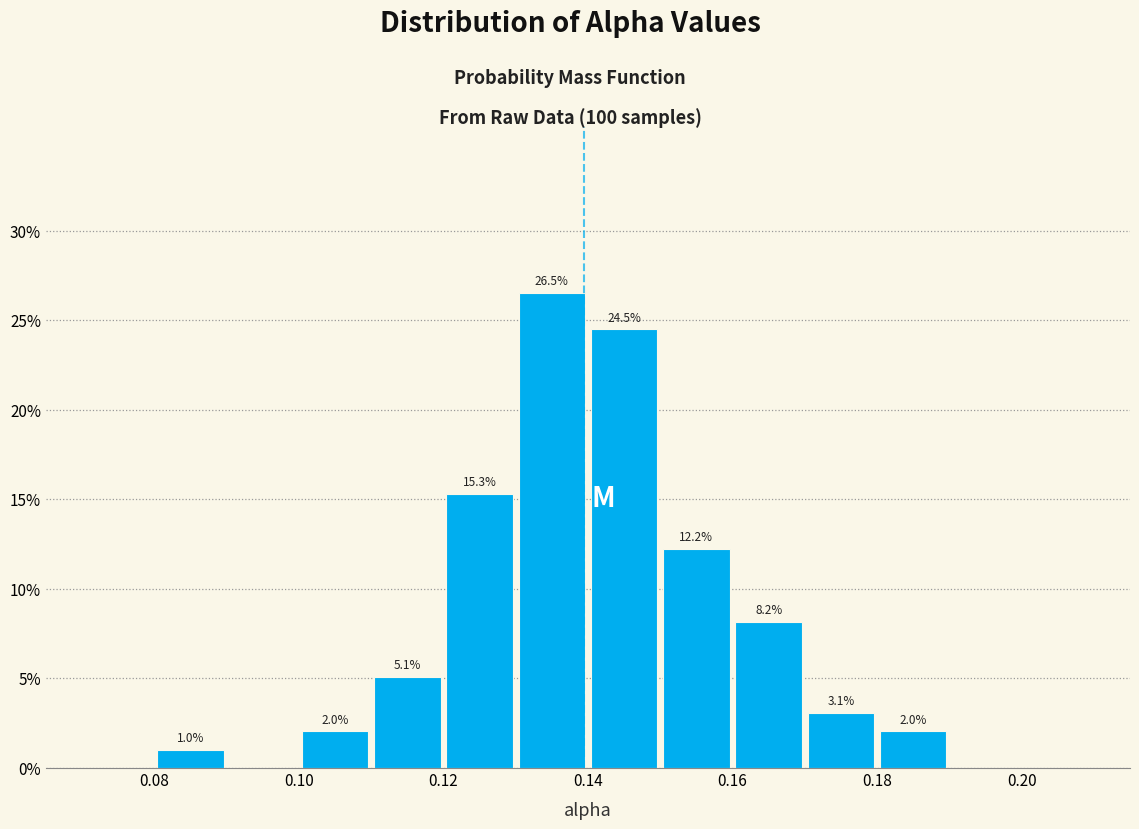

Which range on the x-axis has the tallest bar?

0.13 to 0.14